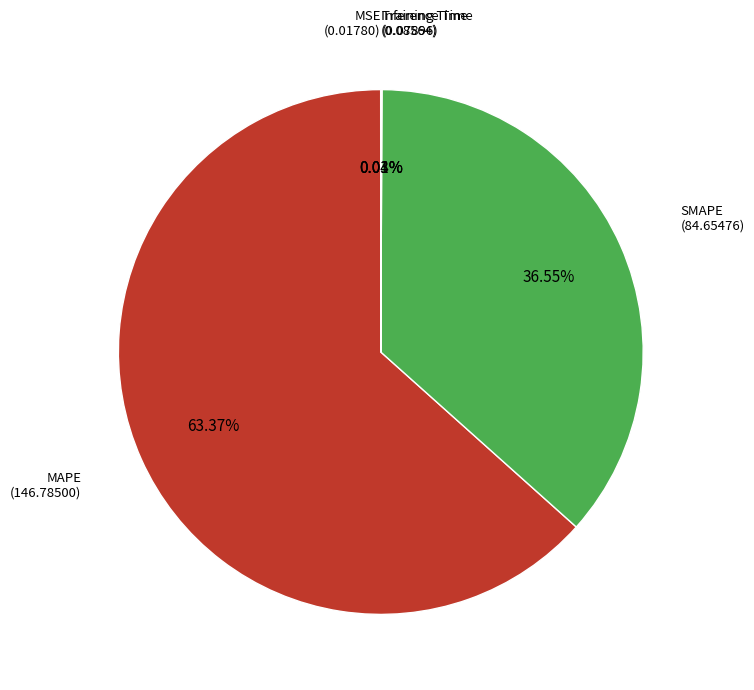

What is the majority slice?

MAPE